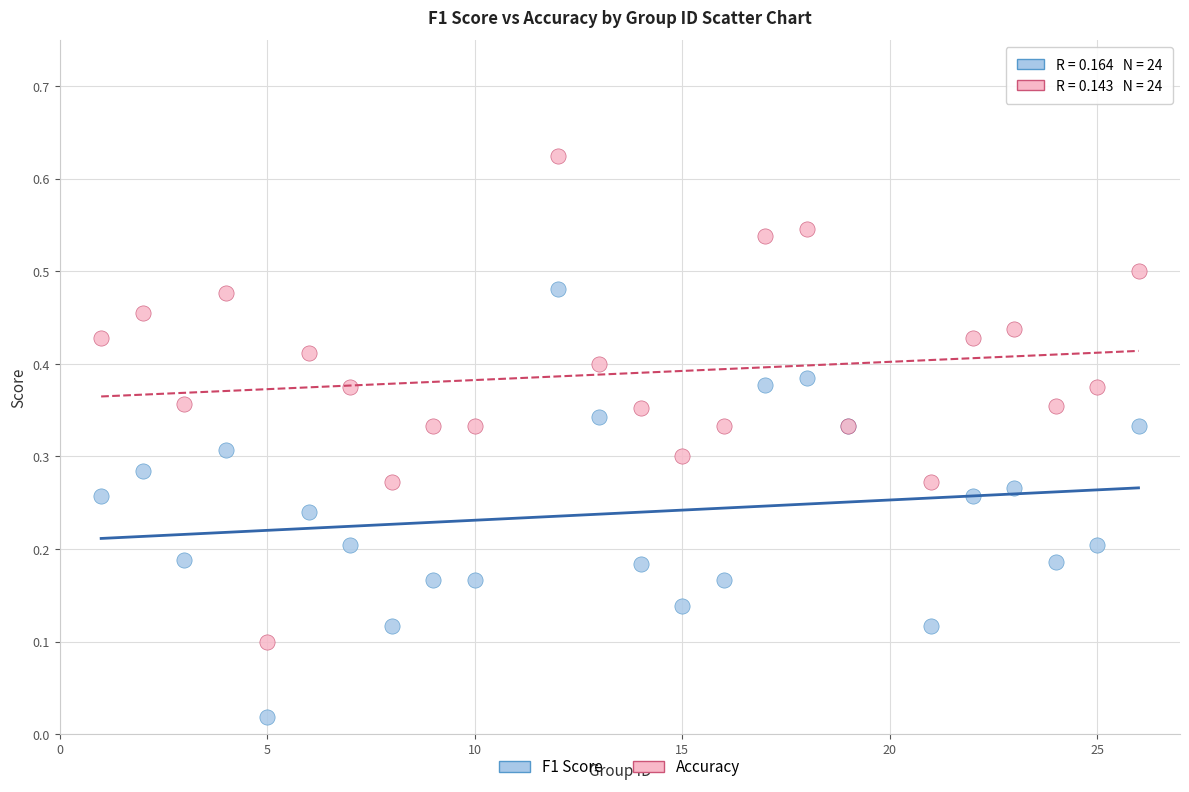

Which series has the largest Y range (max minus min)?

Accuracy